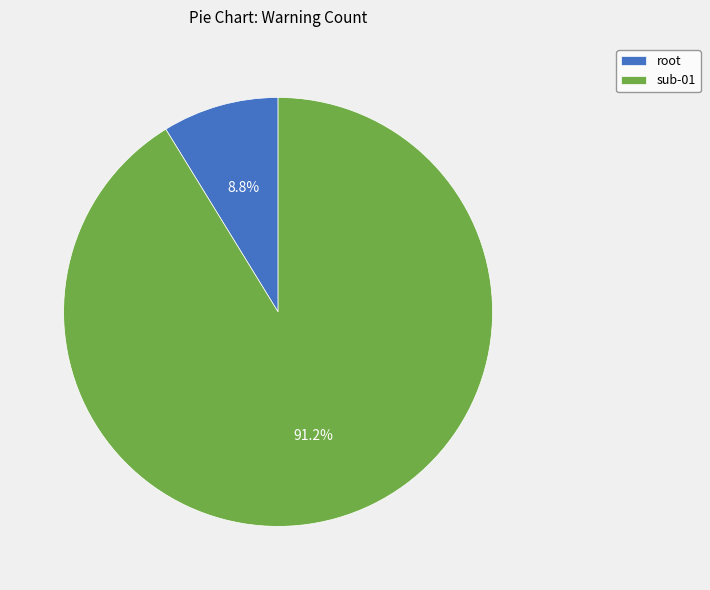

What is the smallest slice in the pie chart?

root